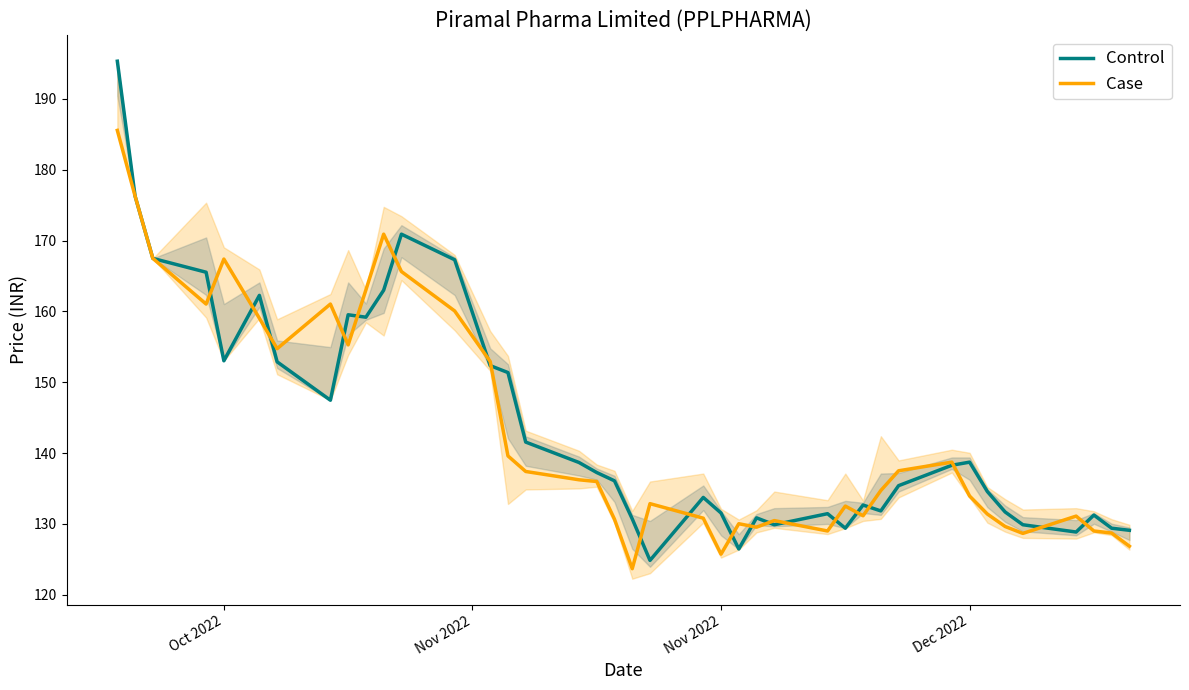

At how many categories does at least one series exceed 174?

2